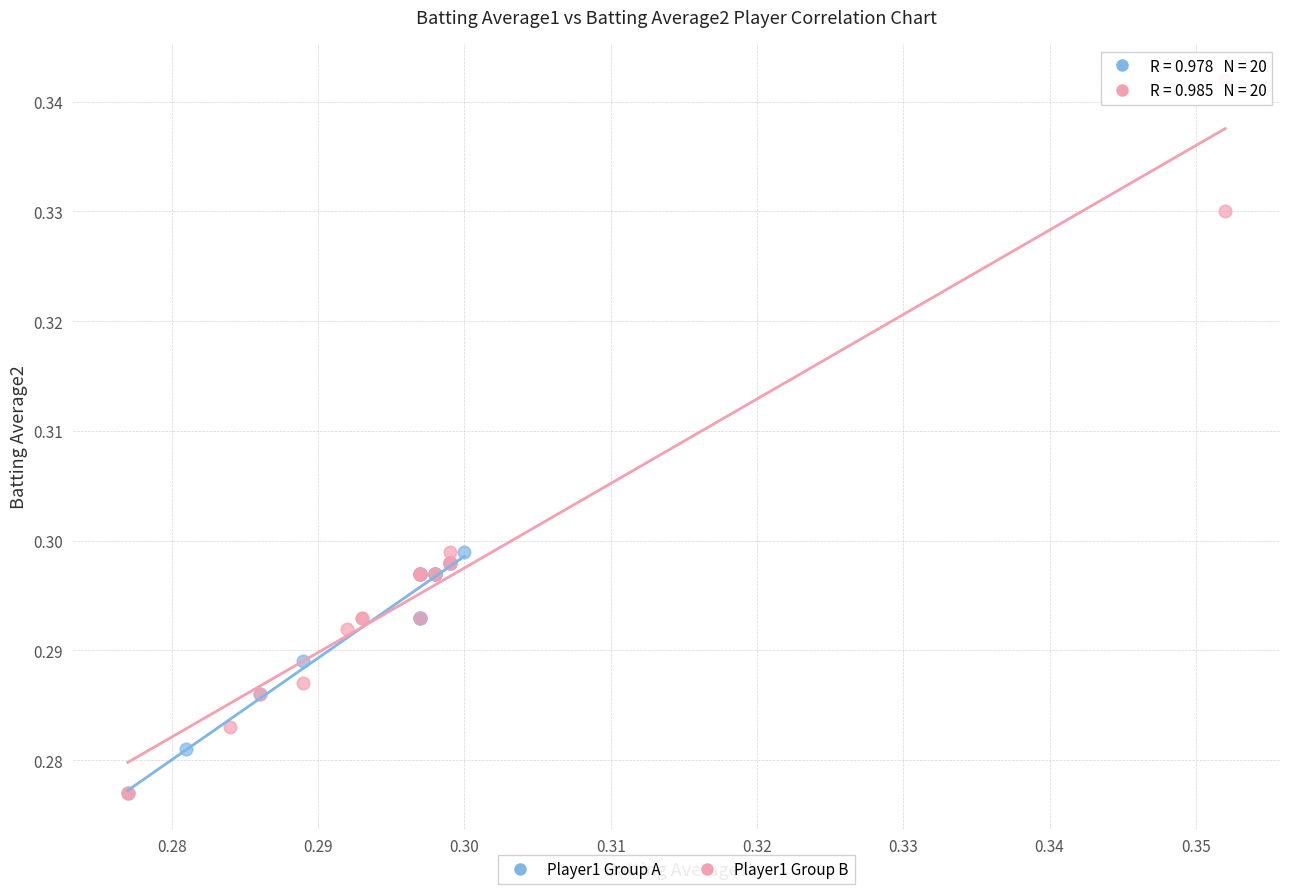

Which series reaches the maximum Y coordinate?

Player1 Group B